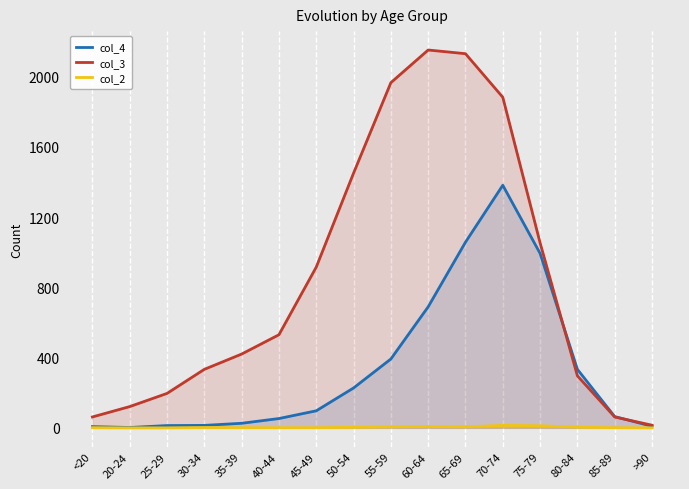

What is the difference between the col_2 values at 50-54 and 85-89?

2